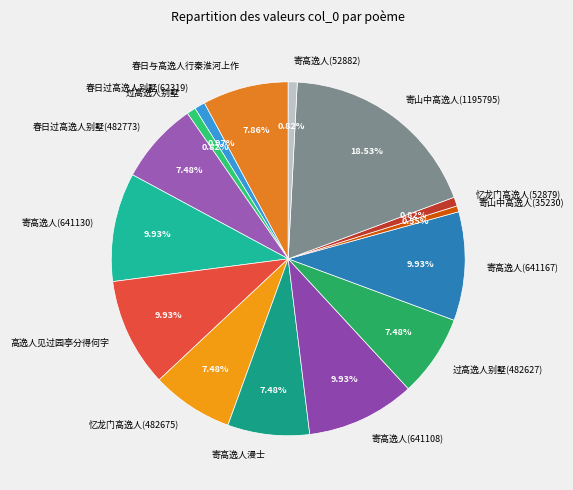

Which has a higher value, 春日过高逸人别墅(482773) or 寄高逸人(641167)?

寄高逸人(641167)